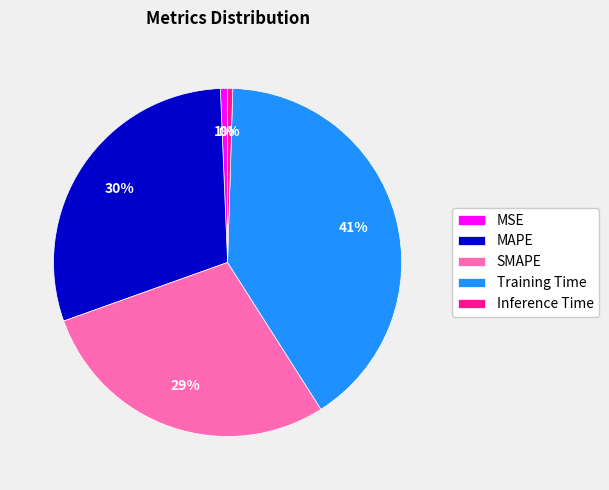

Which category has the biggest portion of the pie?

Training Time